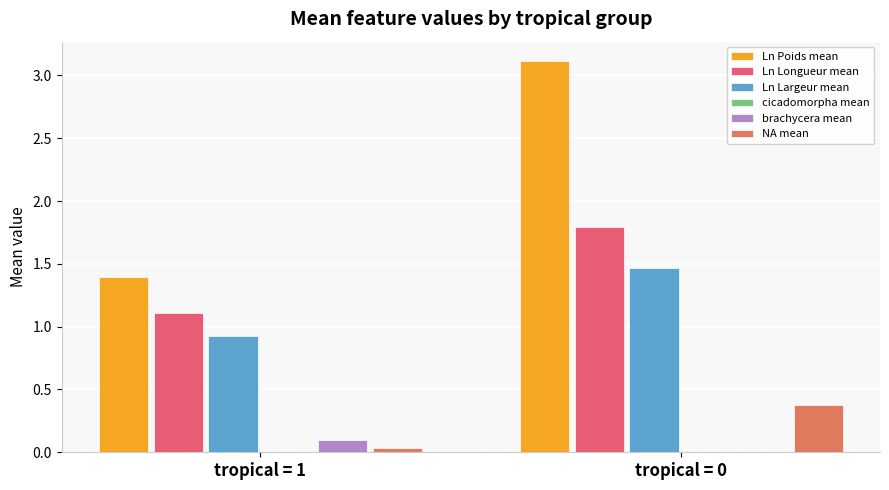

Rank the series at tropical = 0 from highest to lowest value.

Ln Poids mean, Ln Longueur mean, Ln Largeur mean, NA mean, cicadomorpha mean, brachycera mean